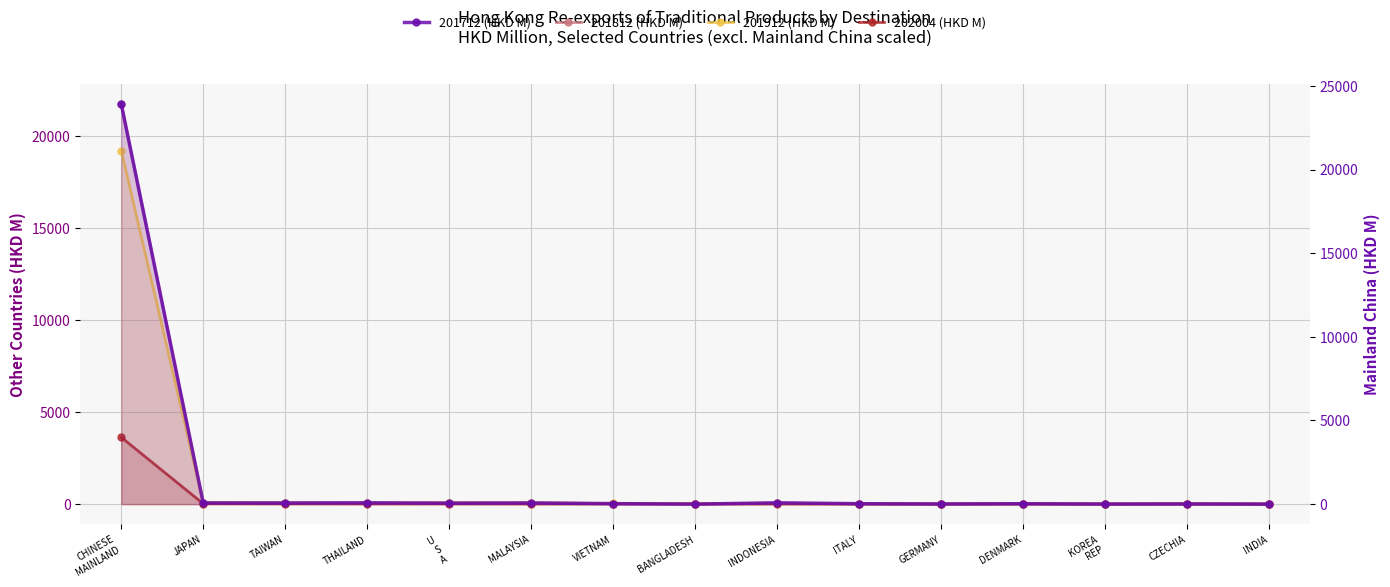

Read the 201912 (HKD M) value at INDIA.

0.4